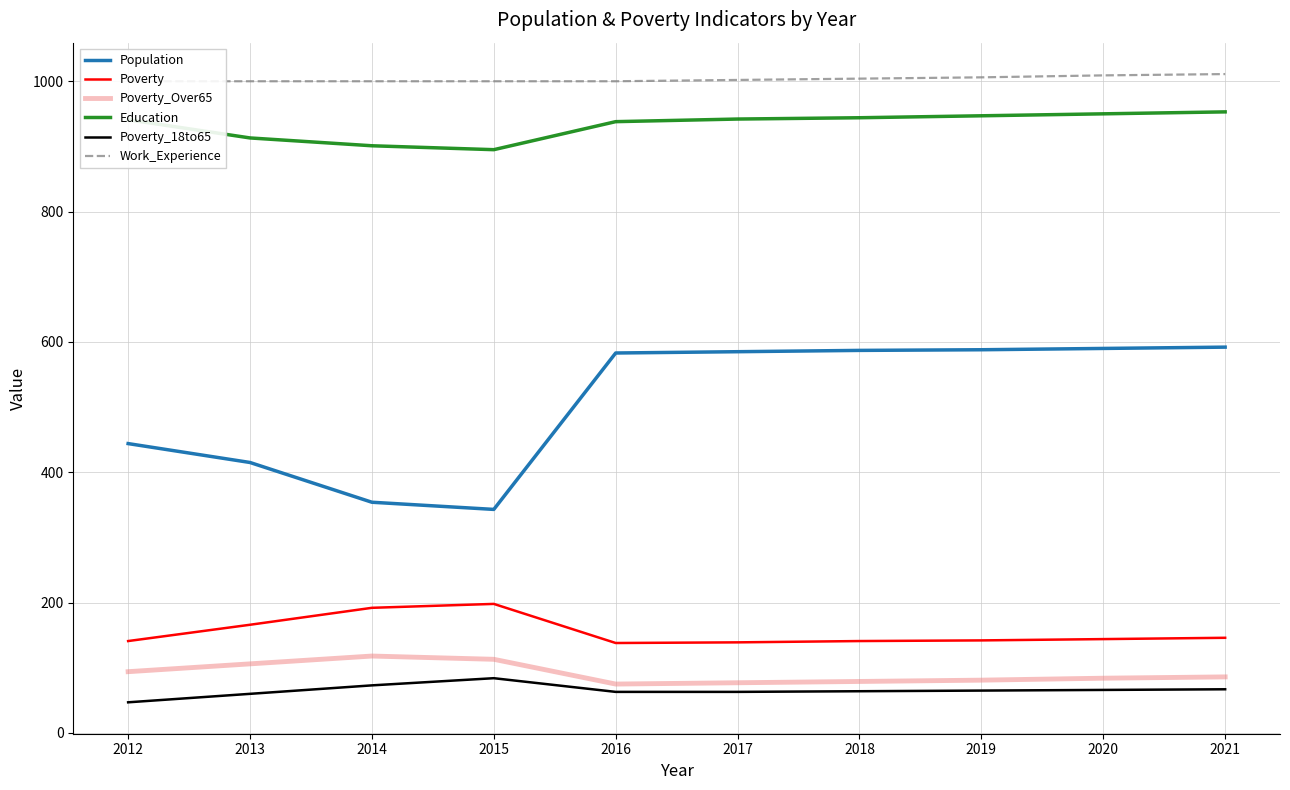

How many values in the Work_Experience series exceed 1002?

4